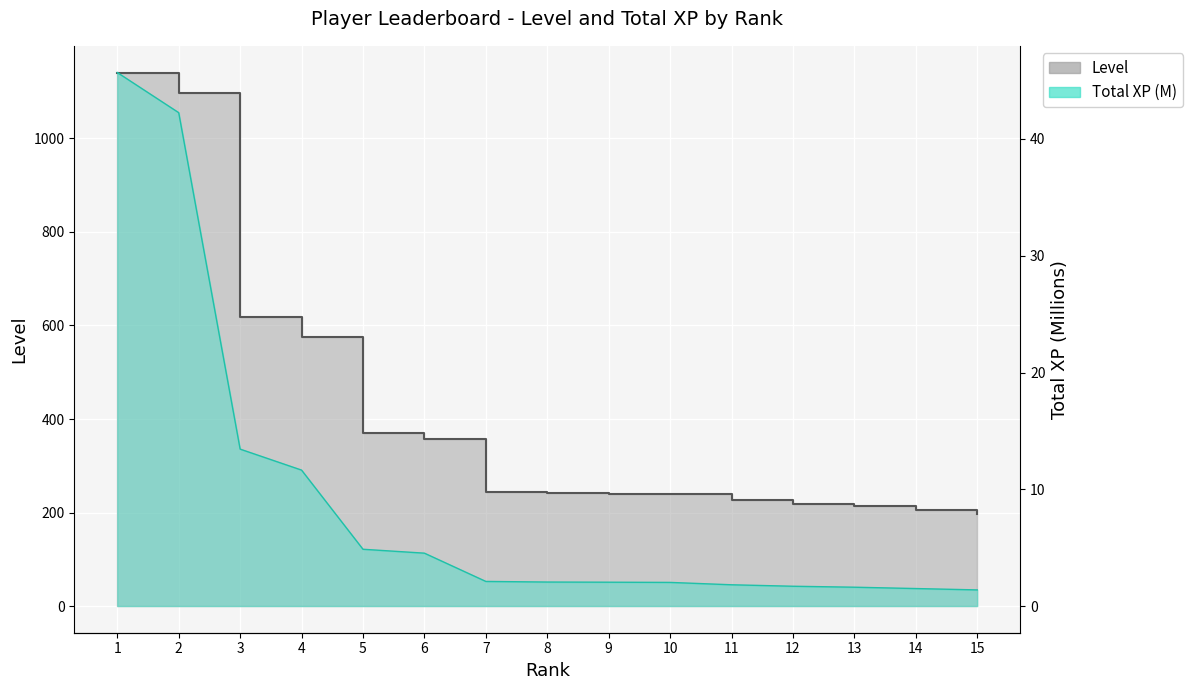

At which label does Total XP first exceed 2?

1